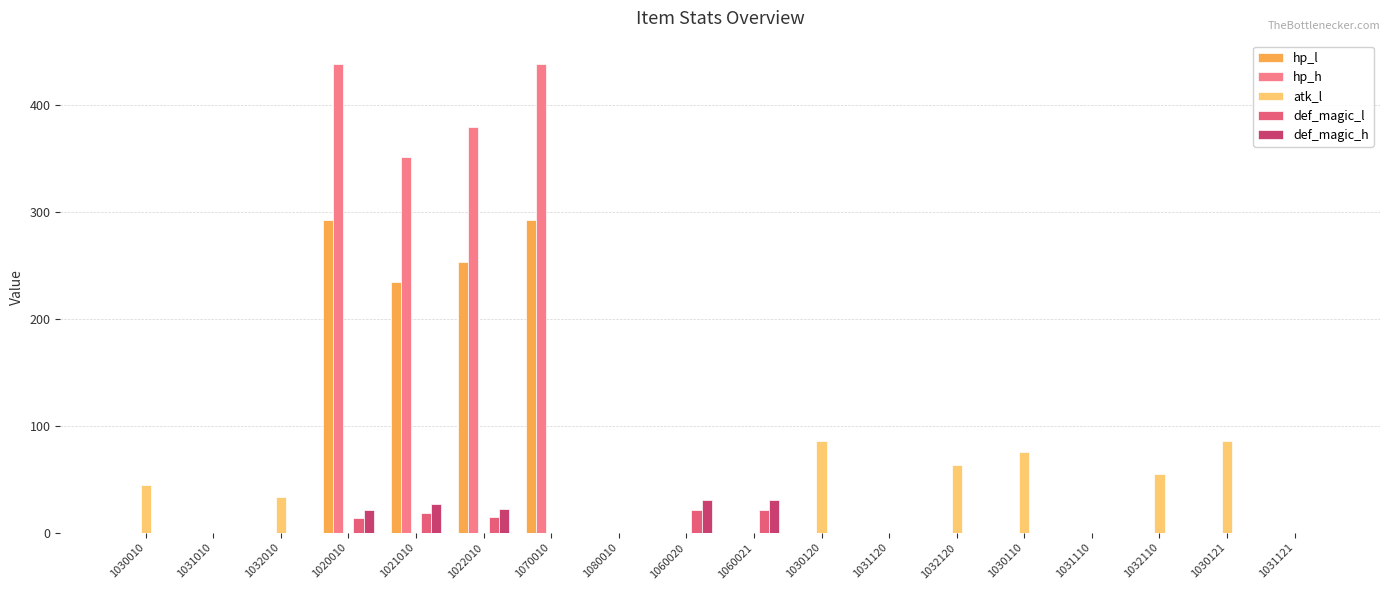

Count the number of data series in this chart.

5